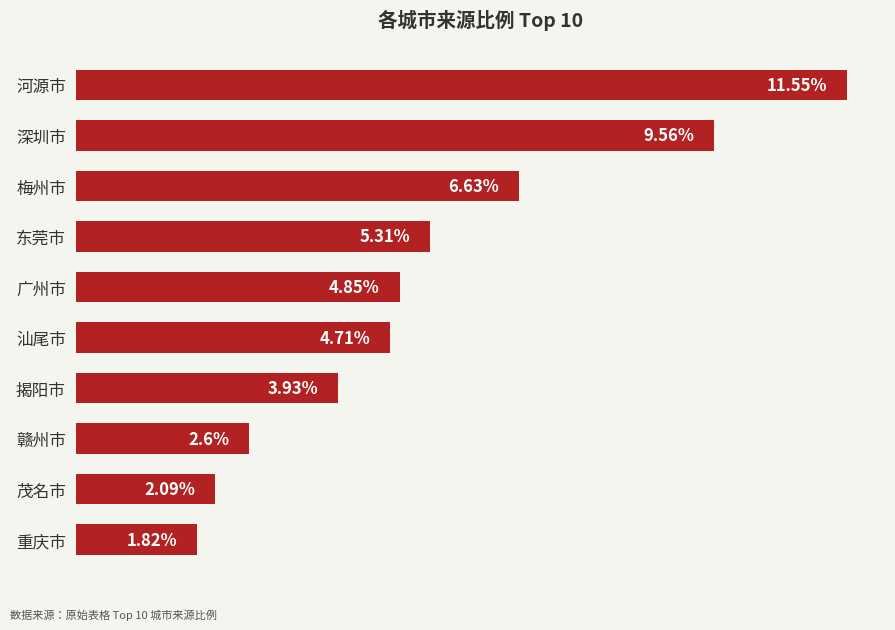

Which has a higher value, 茂名市 or 东莞市?

东莞市